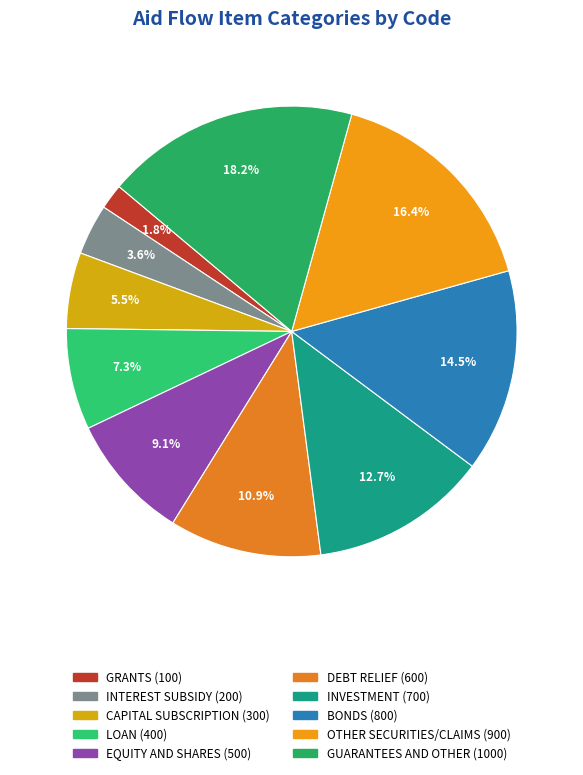

How many slices are in this pie chart?

10